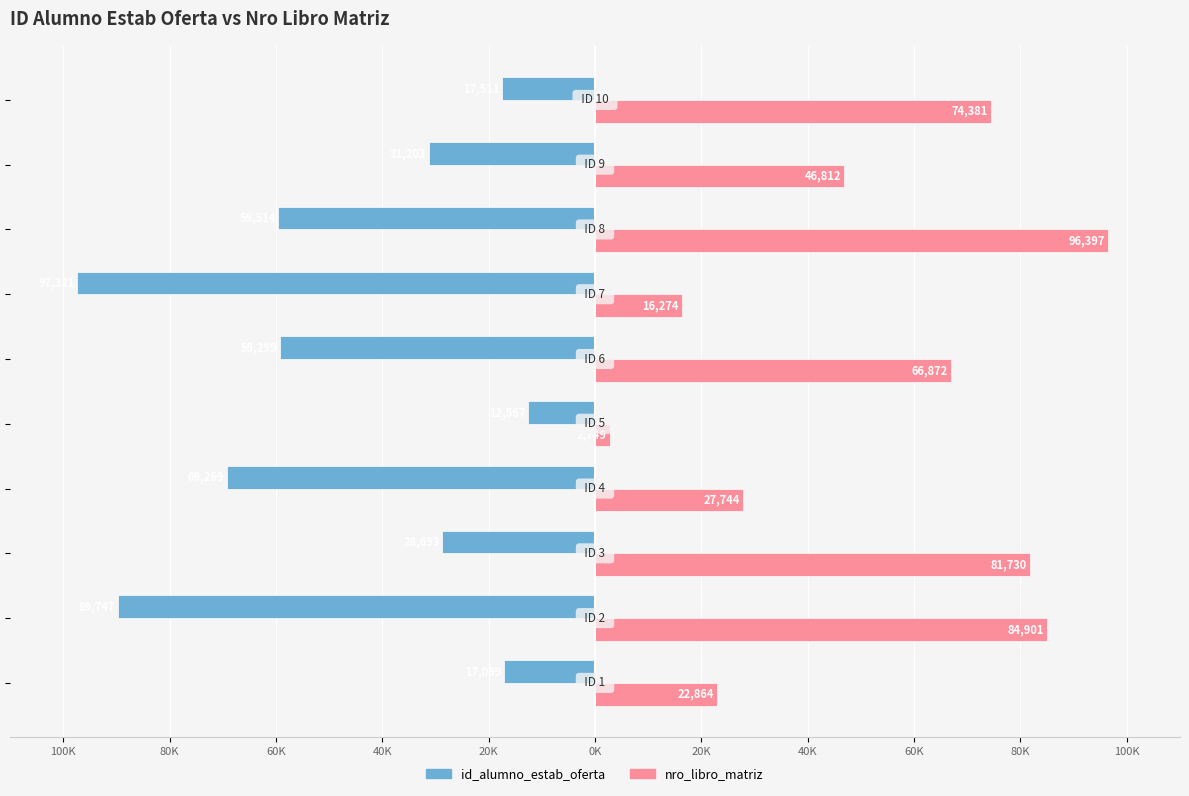

What are all the series names shown in the legend?

id_alumno_estab_oferta, nro_libro_matriz